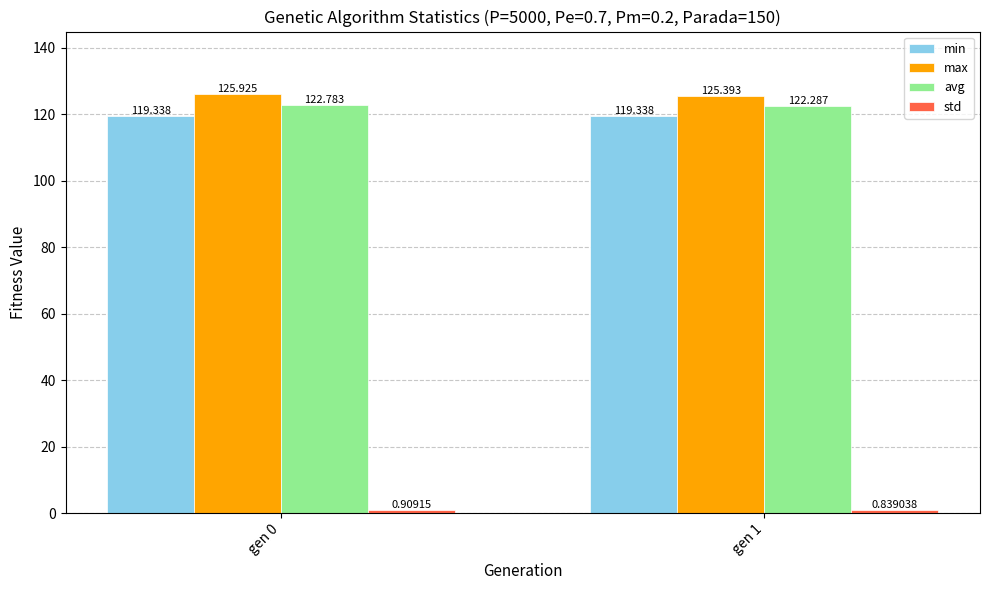

The value of max at gen 0 is 215.5. True or false?

False